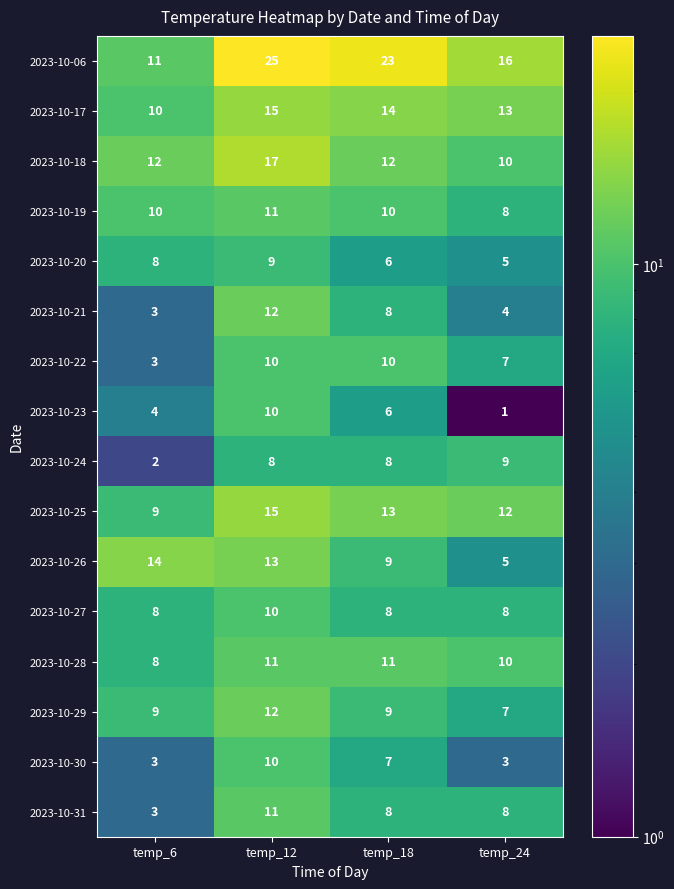

Which series has the largest total across all categories?

2023-10-06